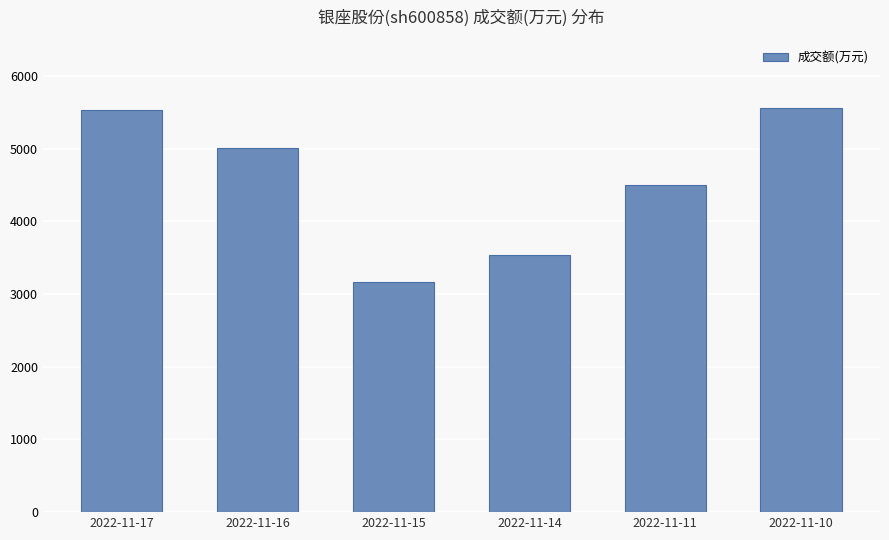

The chart shows a value of 5017 at 2022-11-16. True or false?

True